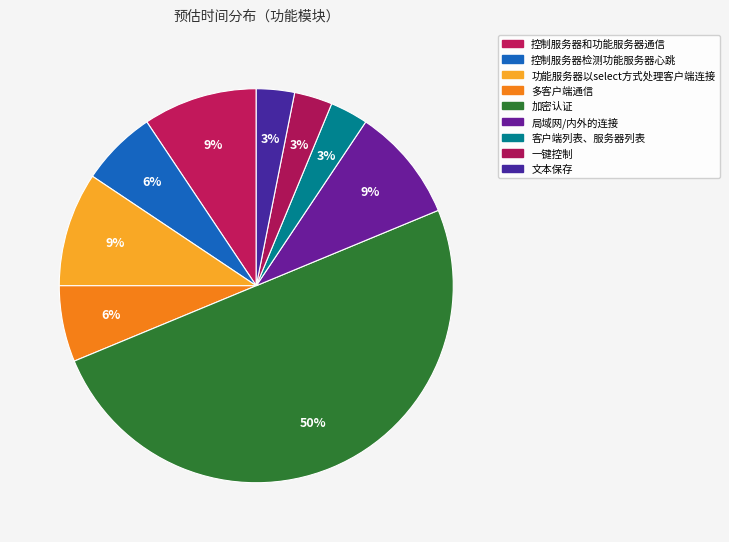

Count the number of slices in the pie.

9